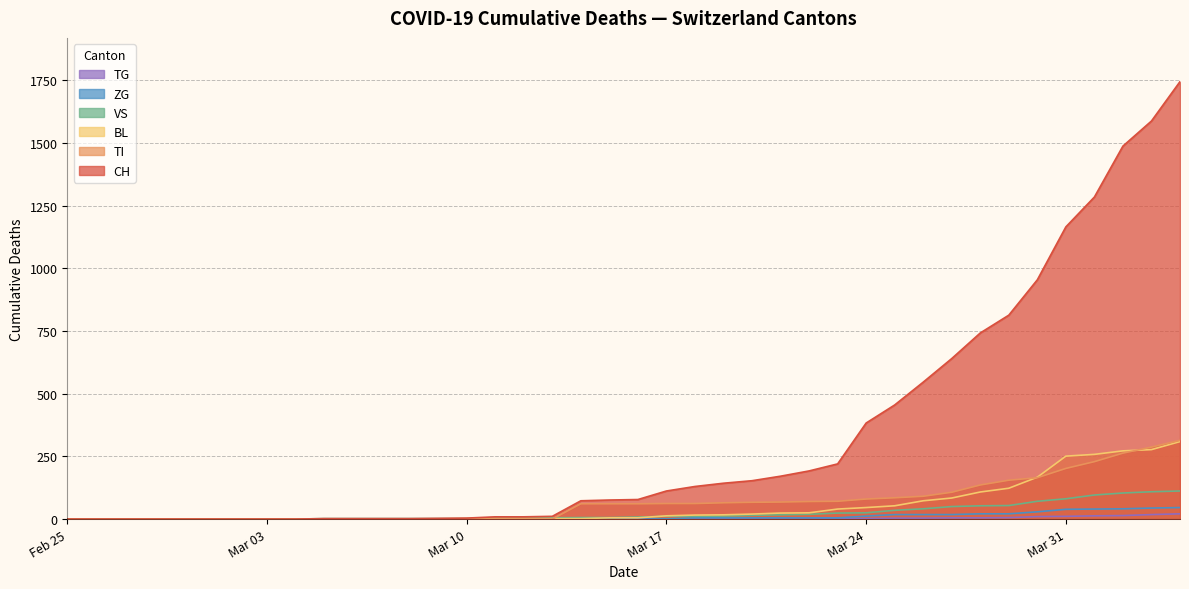

What is the greatest value displayed?

1744